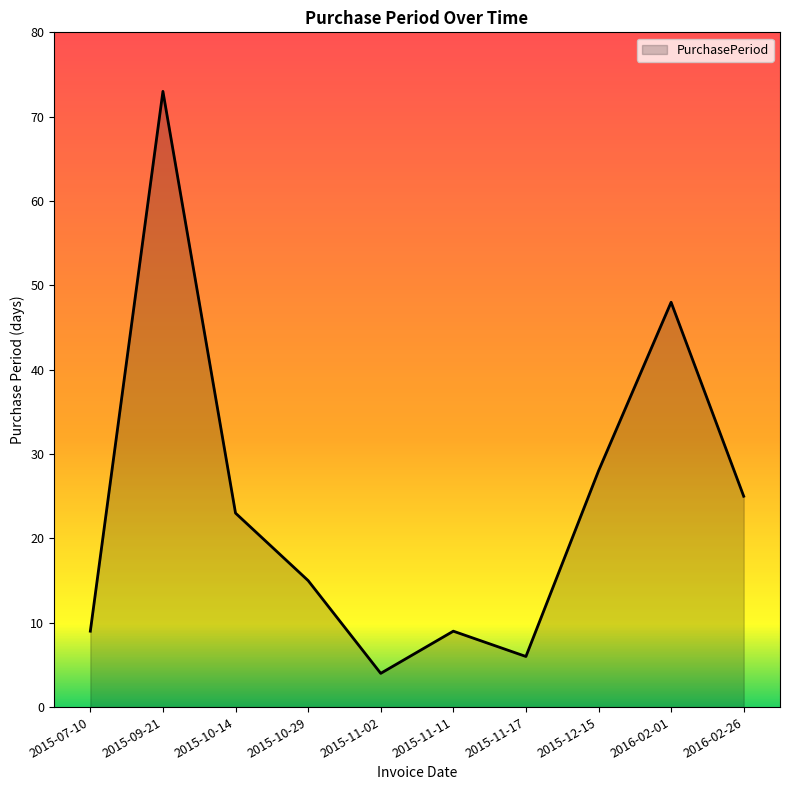

The value at 2016-02-26 is 25. True or false?

True